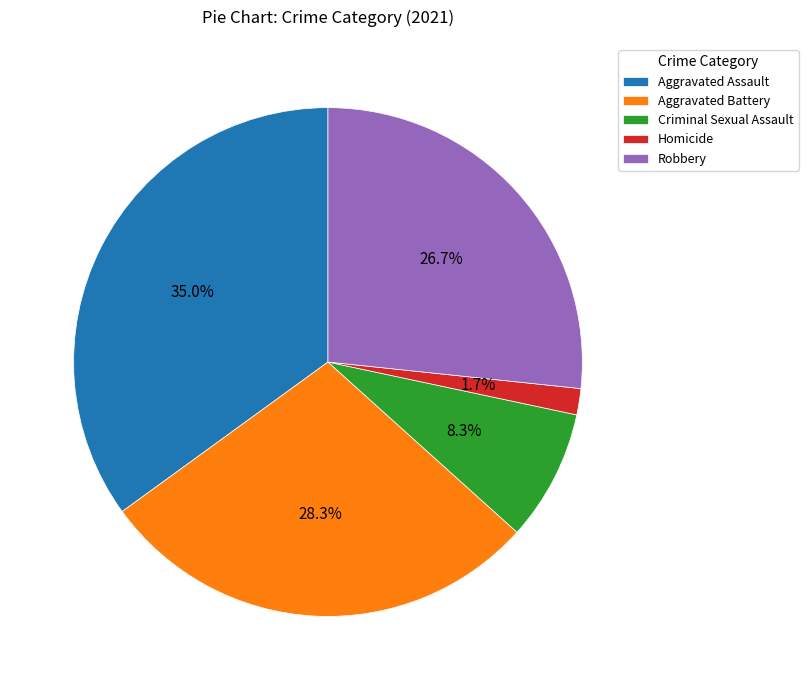

Which category has the biggest portion of the pie?

Aggravated Assault